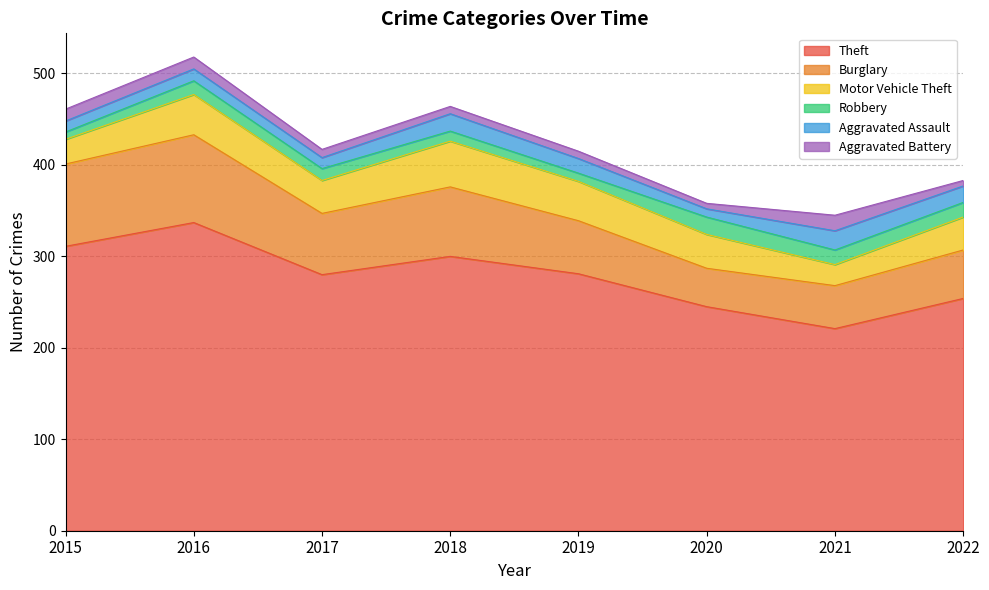

True or false: Theft and Motor Vehicle Theft cross at least once.

False